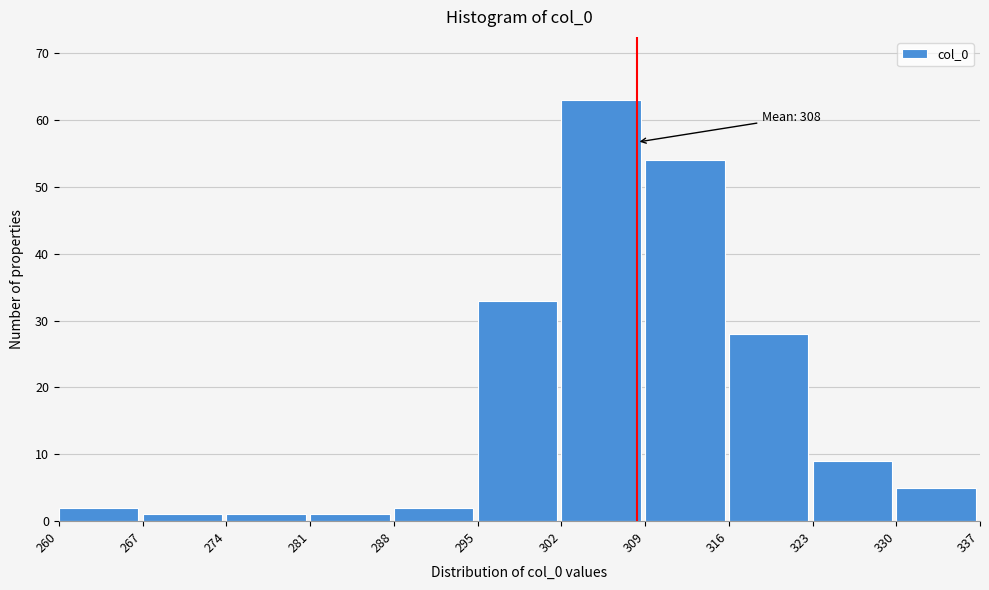

Which range on the x-axis has the tallest bar?

302 to 309